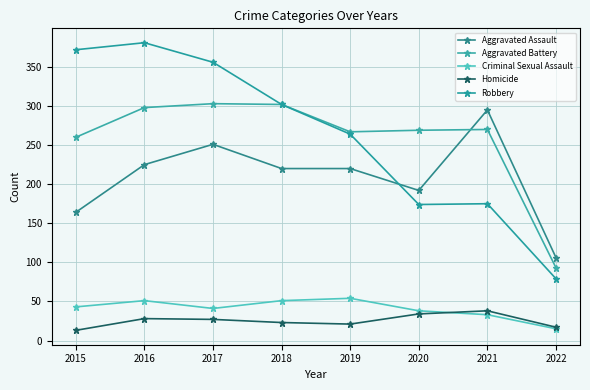

What is the value of the Aggravated Battery point at the 8th from the left?

93